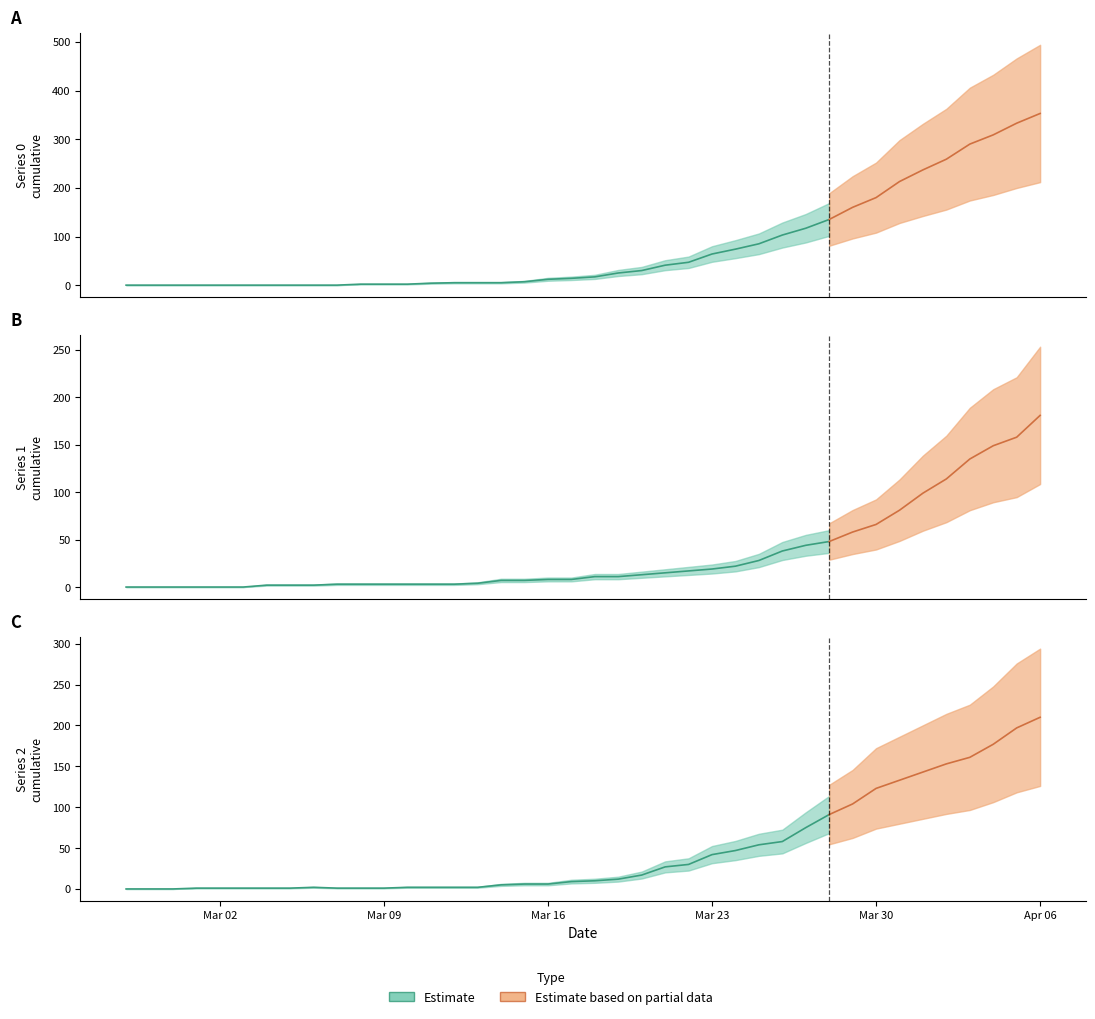

What is the highest value of the 1 series?

181